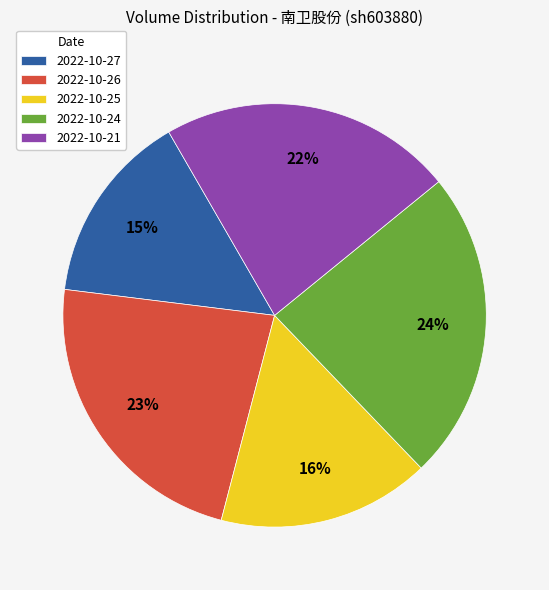

Which has a higher value, 2022-10-26 or 2022-10-24?

2022-10-24